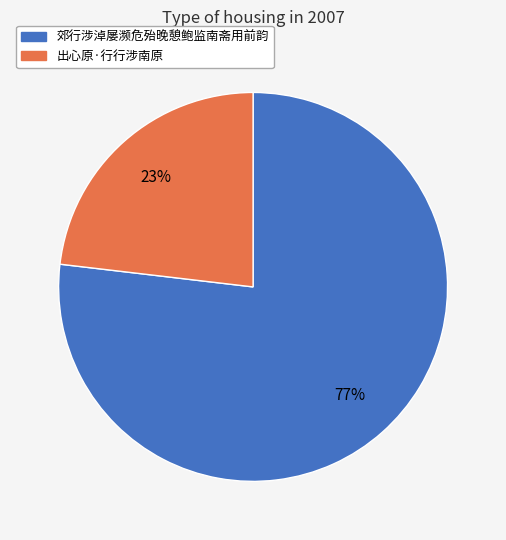

To the nearest percent, what portion does 郊行涉淖屡濒危殆晚憩鲍监南斋用前韵 represent?

77%